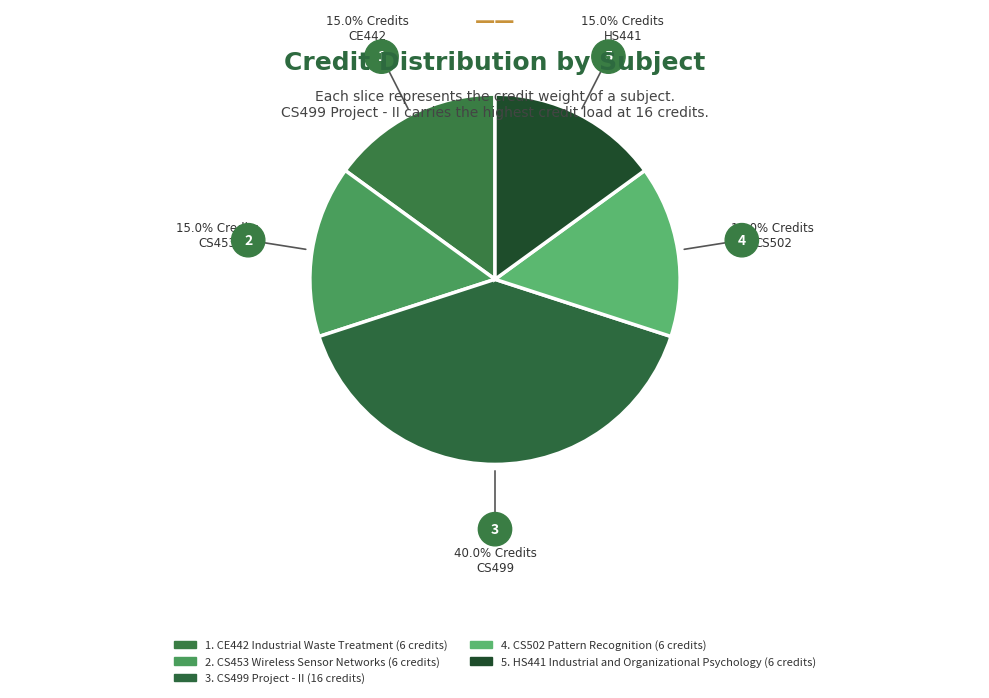

Which slice is the smallest?

CE442 Industrial Waste Treatment